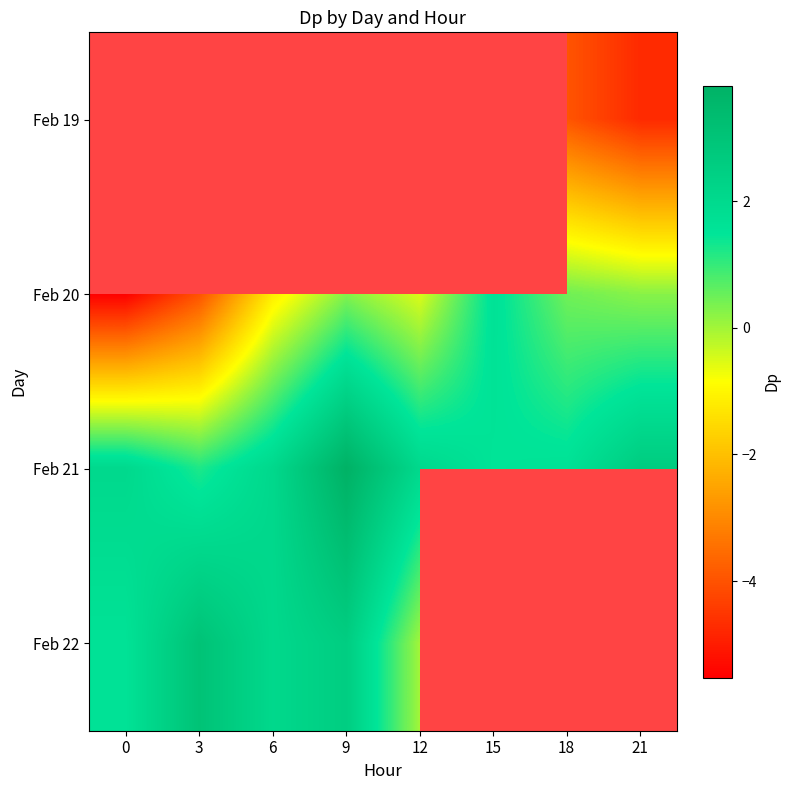

Is the value of Feb 20 at 18 greater than the value of Feb 19 at 6?

No